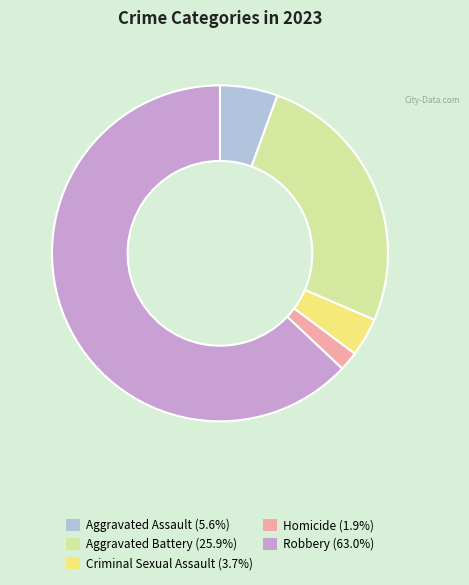

Is the sum of Robbery (63.0%) and Aggravated Assault (5.6%) greater than half?

Yes